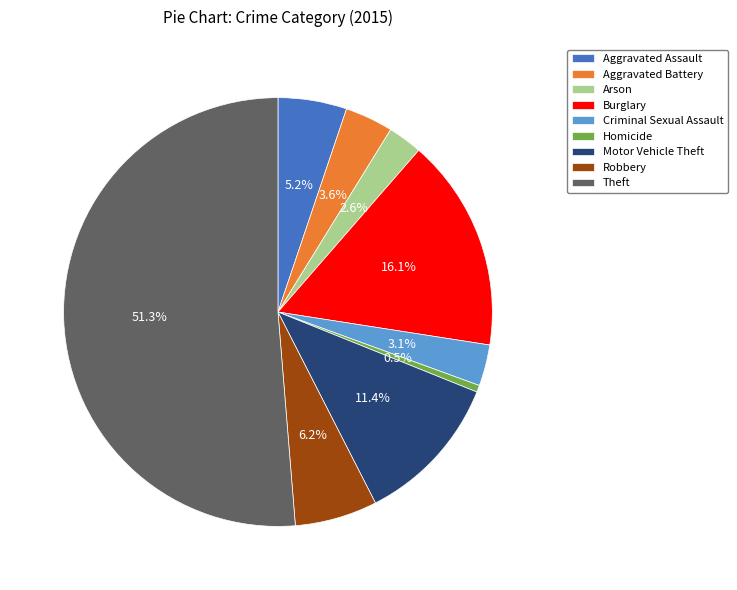

How many segments does this pie chart have?

9